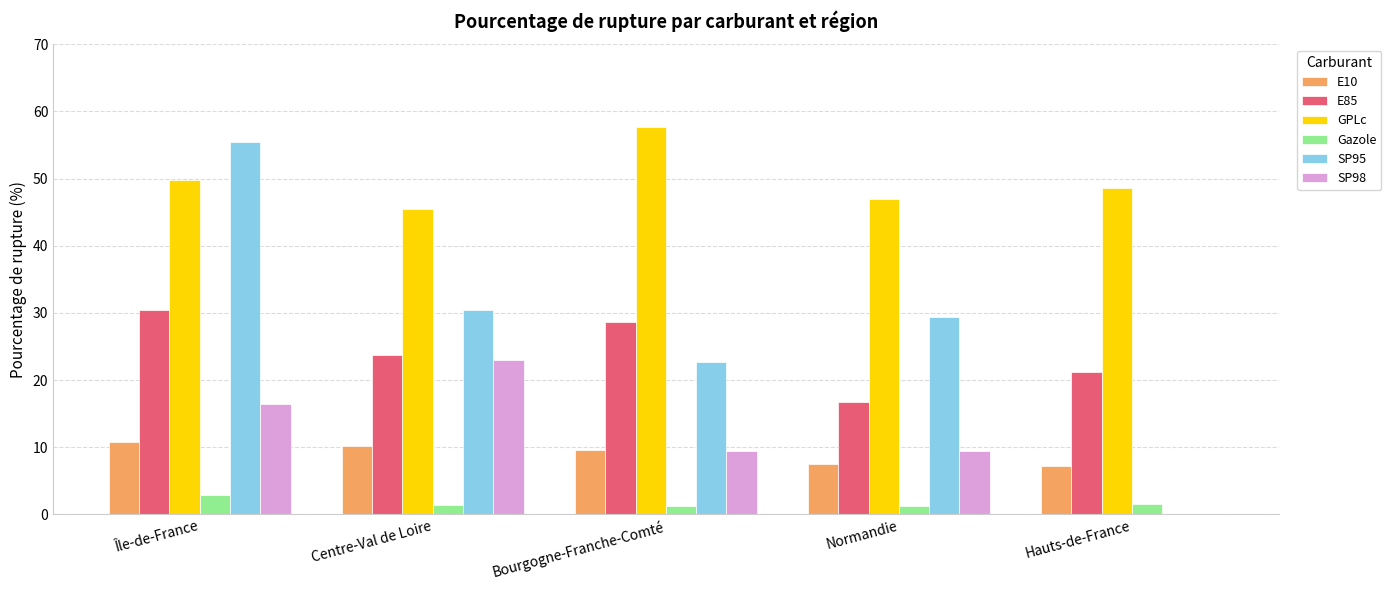

What is the maximum value shown in the chart?

57.6